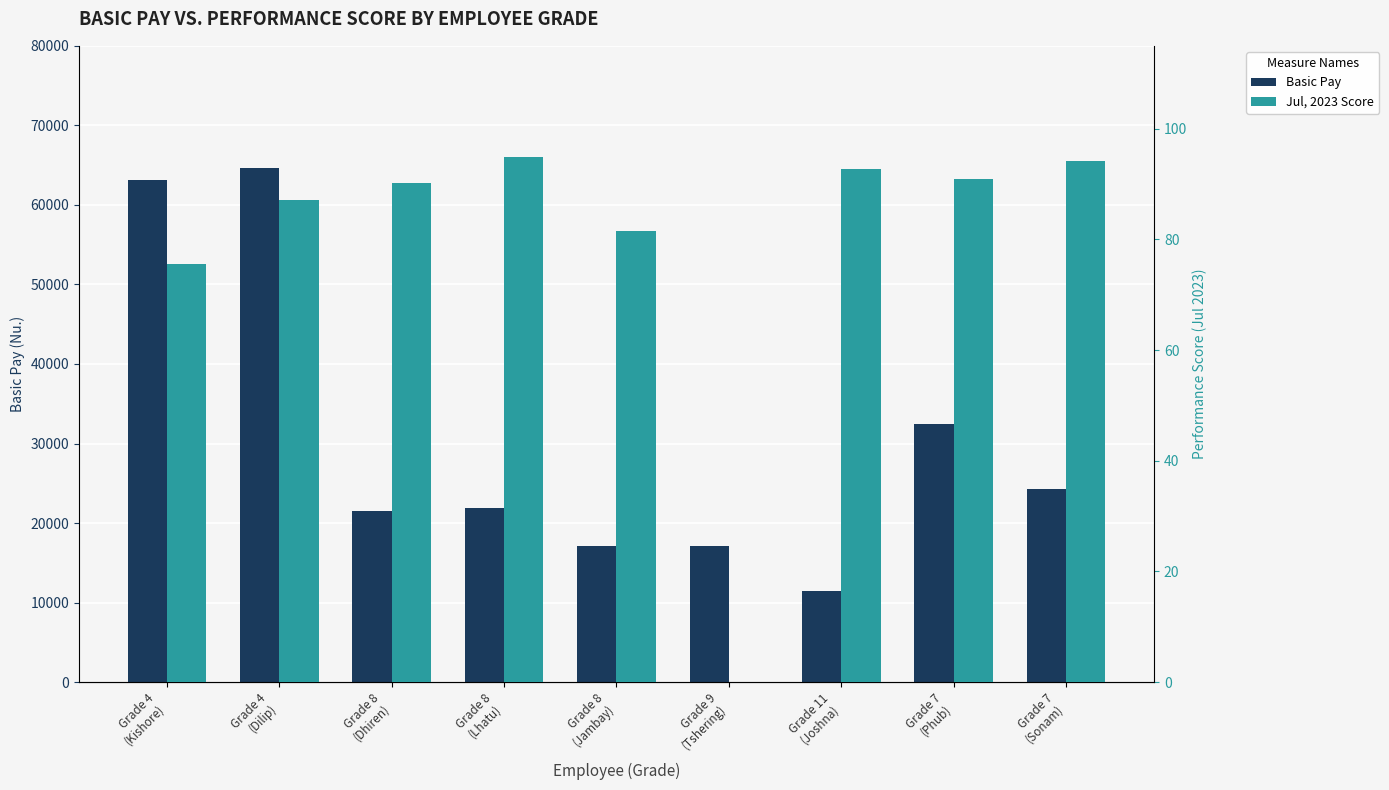

List the series in order of their peak value, lowest first.

Jul, 2023 Score, Basic Pay